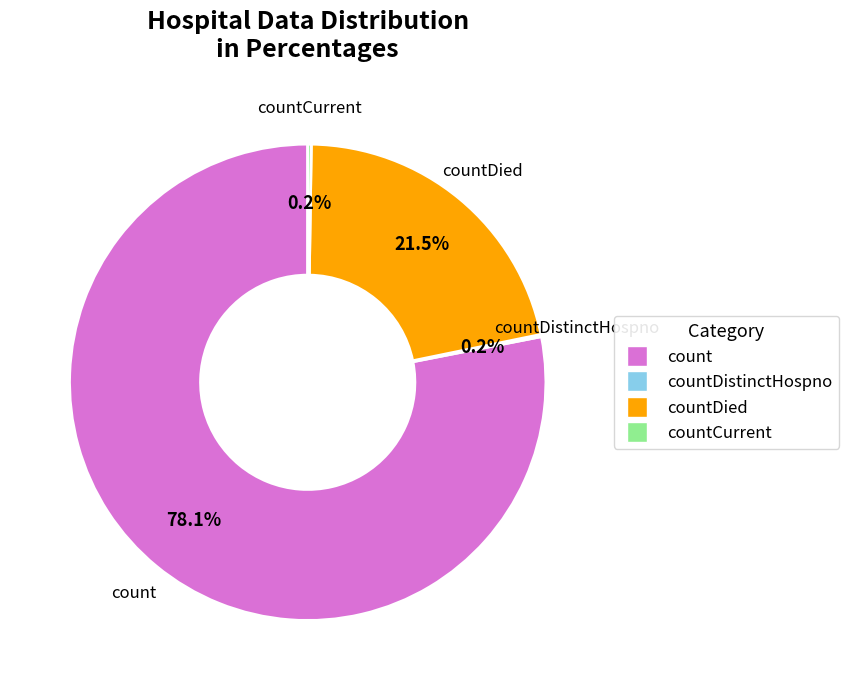

Is there a majority slice in this chart?

Yes